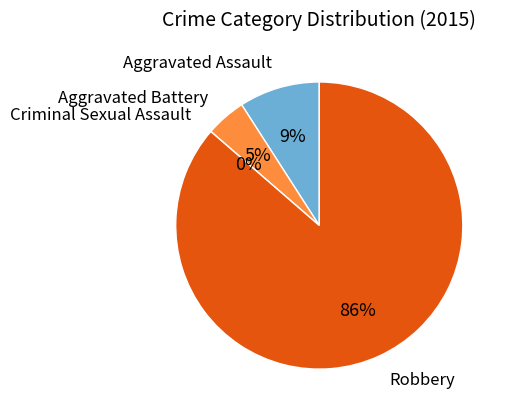

Which category has the biggest portion of the pie?

Robbery